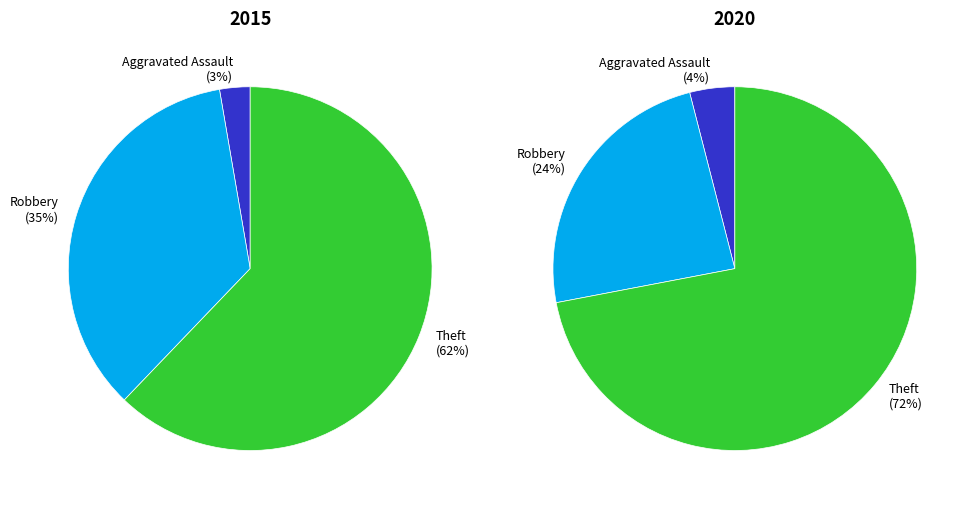

To the nearest percent, what percentage of the pie is Theft?

62%